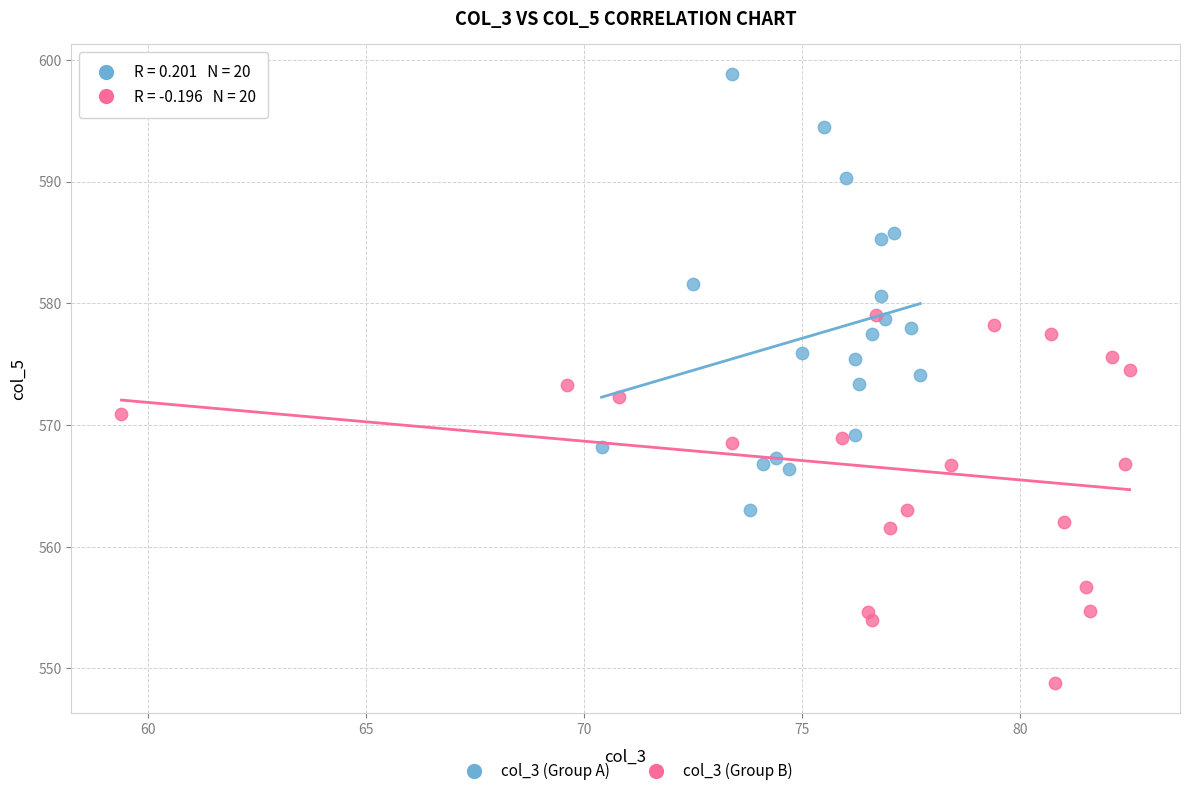

Which series reaches the maximum Y coordinate?

col_3 (Group A)